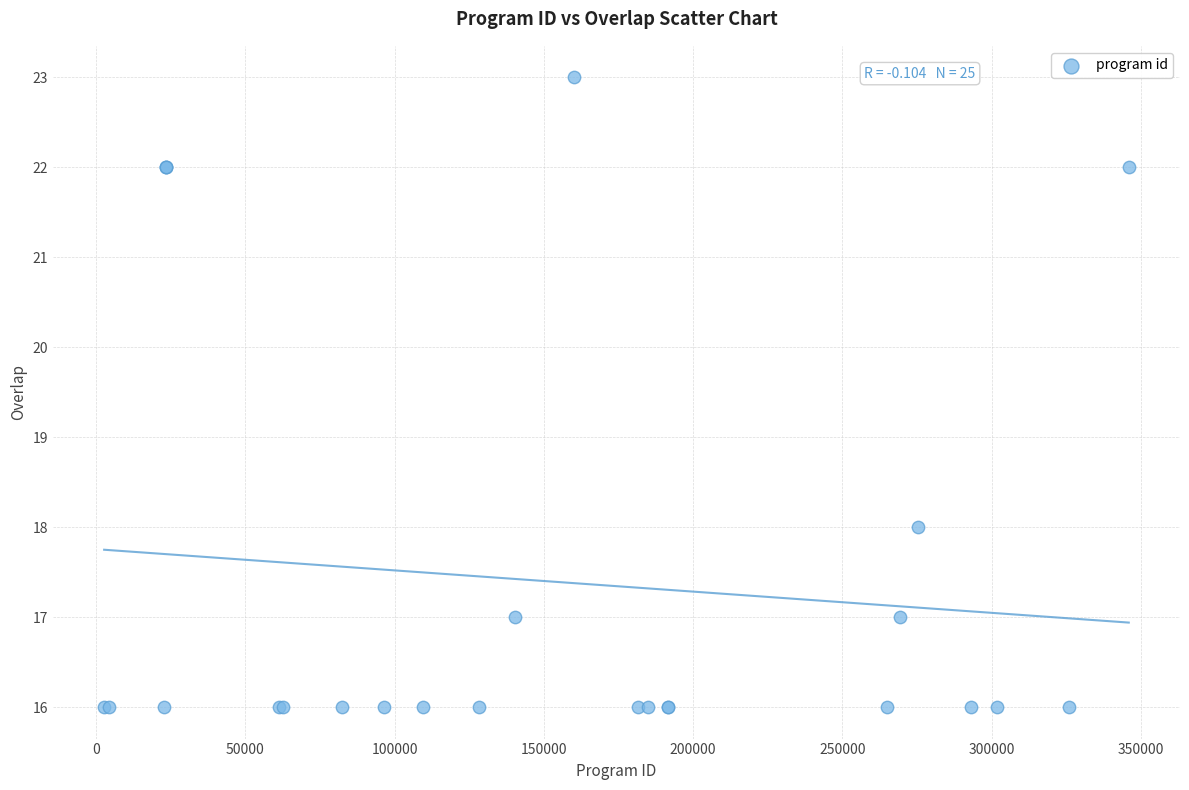

What Y value in the scatter plot is closest to 19?

18